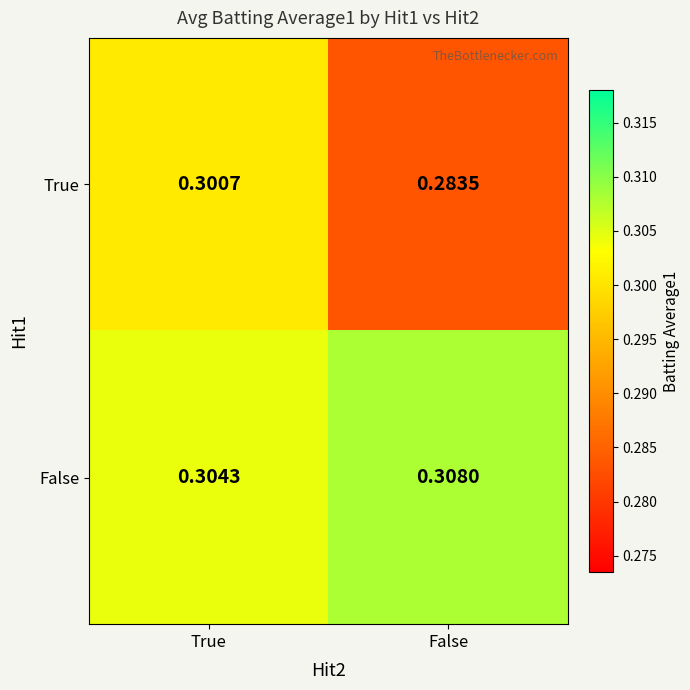

Which label corresponds to the smallest value in the chart?

False